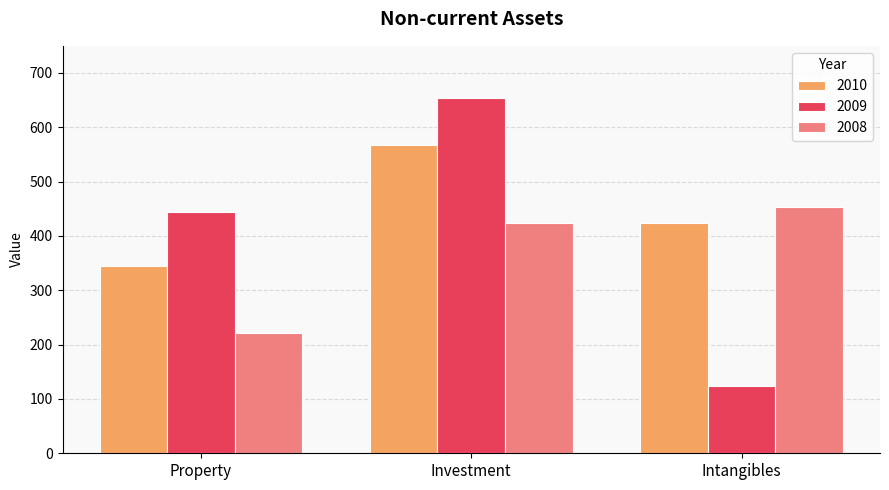

Rank the series by their average value, from lowest to highest.

2008, 2009, 2010